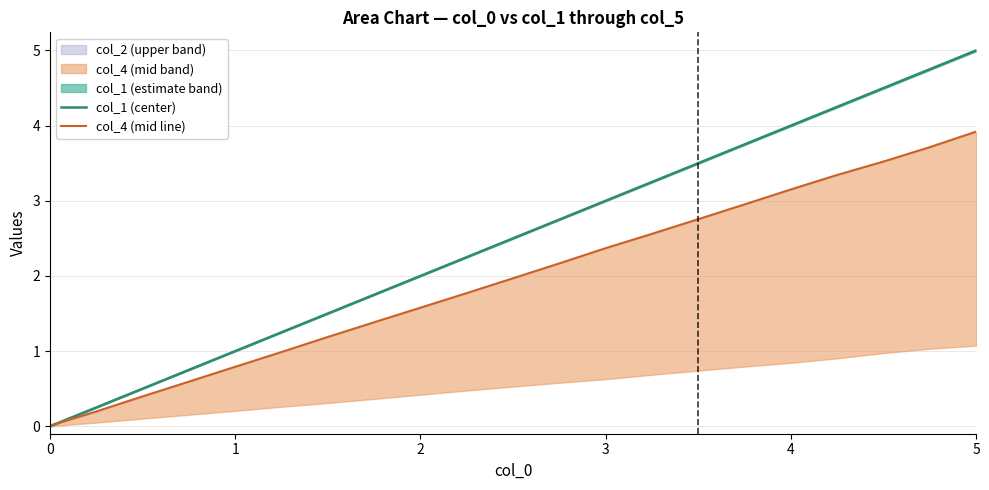

What is the highest value of the col_4 (mid line) series?

3.9